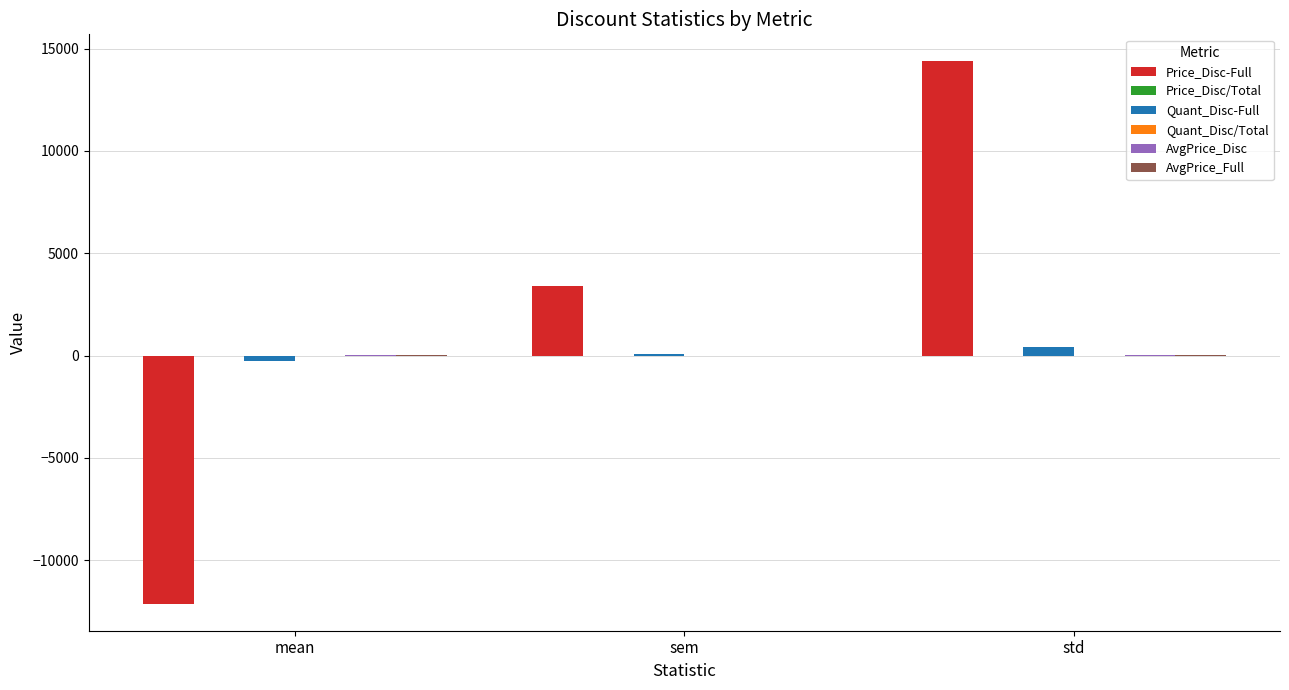

Which series changed the most between mean and sem?

Price_Disc-Full